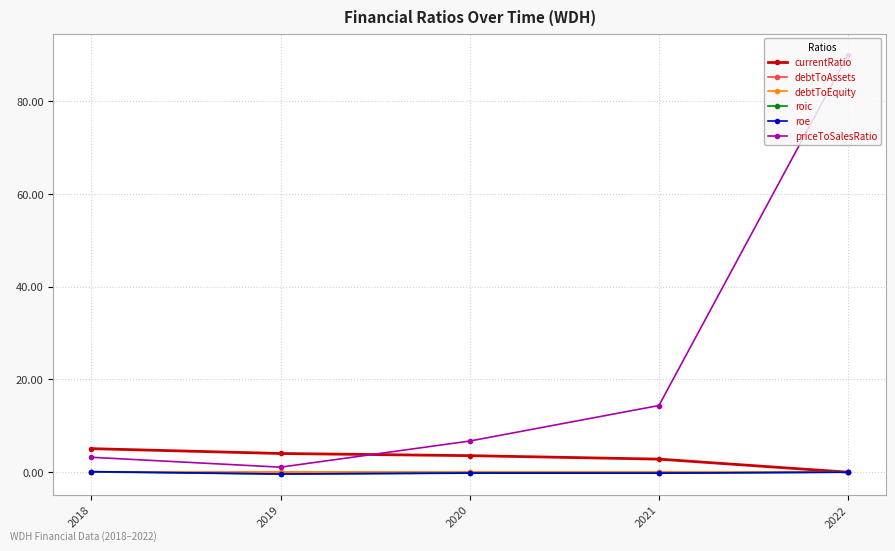

Count the number of data series in this chart.

6